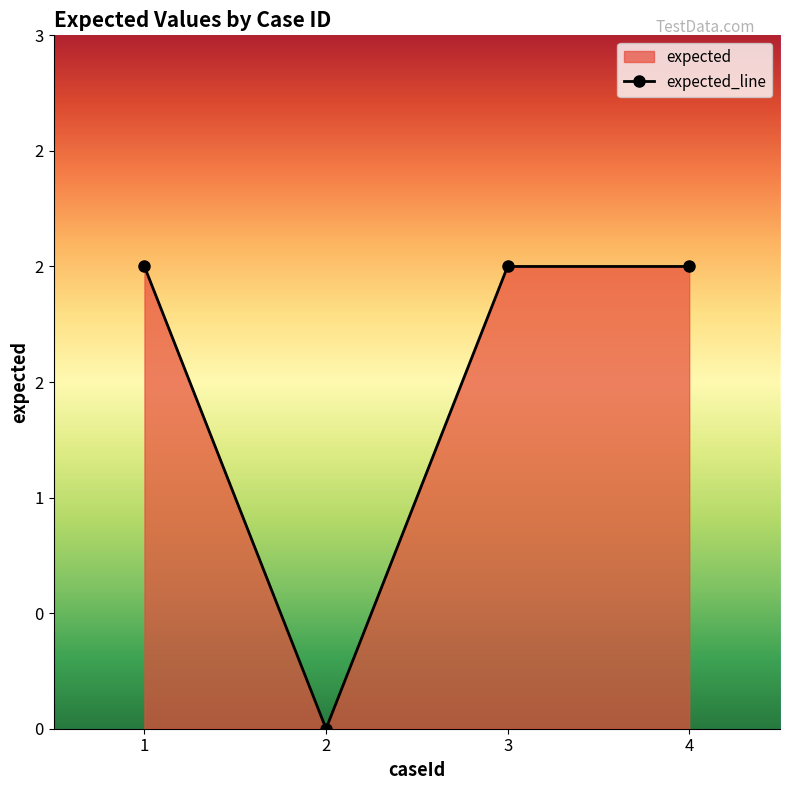

Reading left to right, transcribe all the data shown in this chart.

2	0	2	2